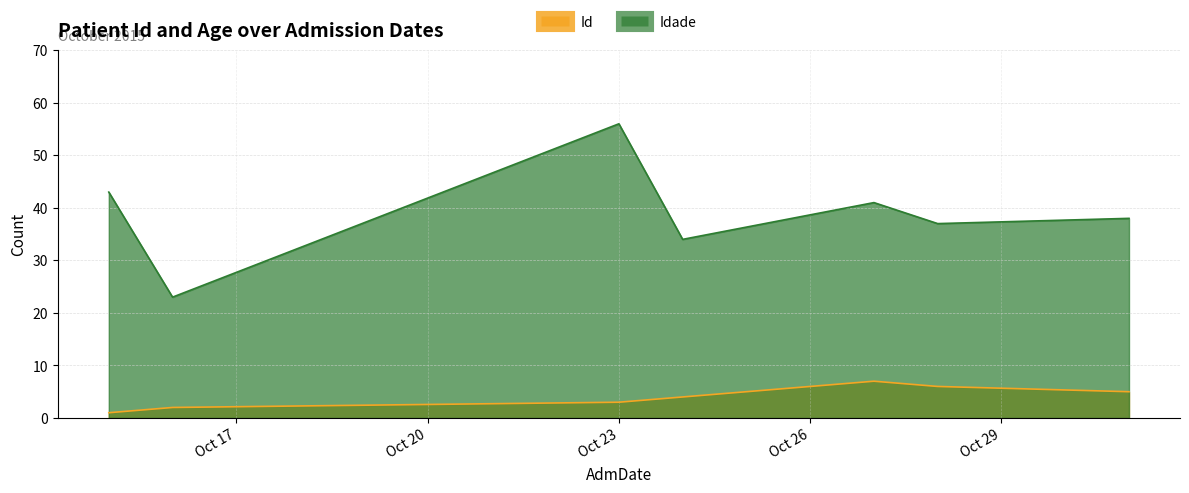

Reading right to left, what are all the values shown in this chart?

Id: 5	6	7	4	3	2	1
Idade: 38	37	41	34	56	23	43